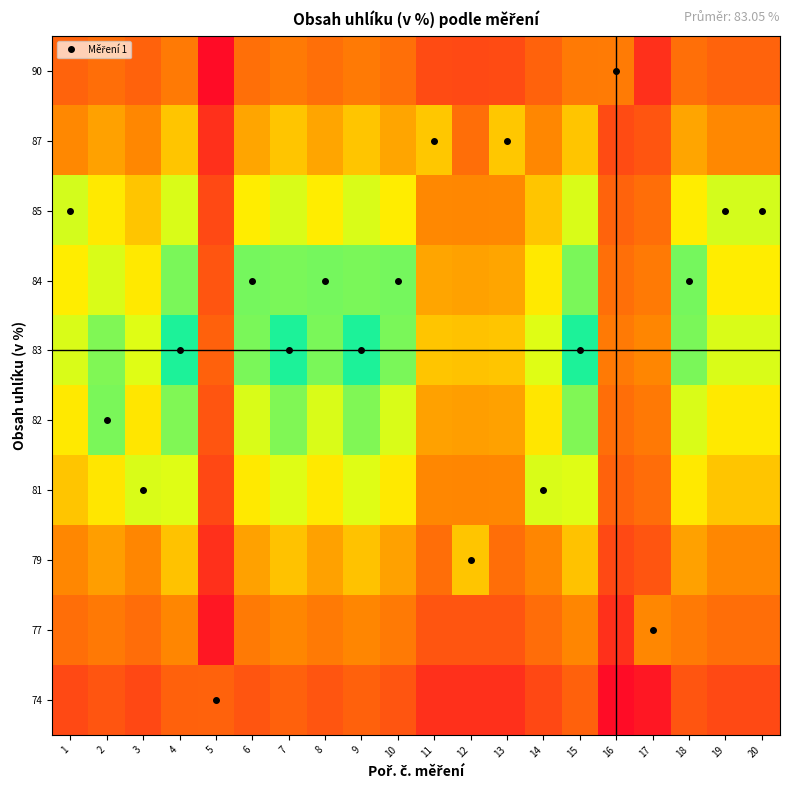

Which category has the lowest value across all series?

4